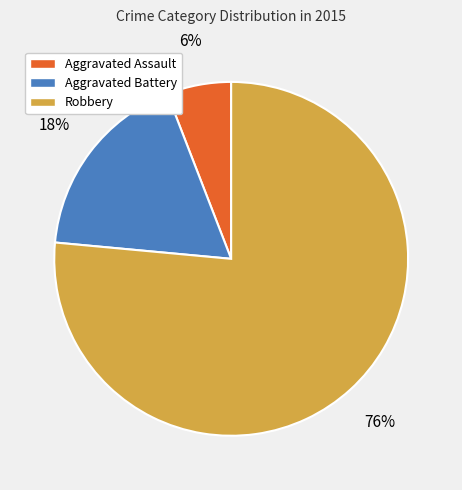

Is there a majority slice in this chart?

Yes